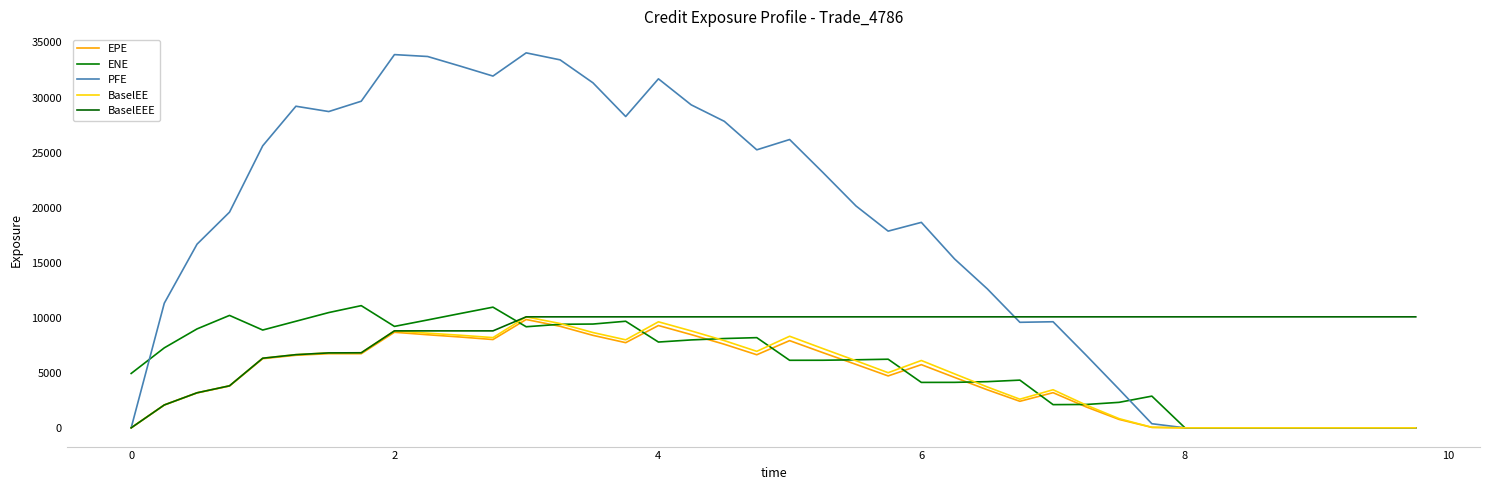

How many lines are shown in the chart?

5